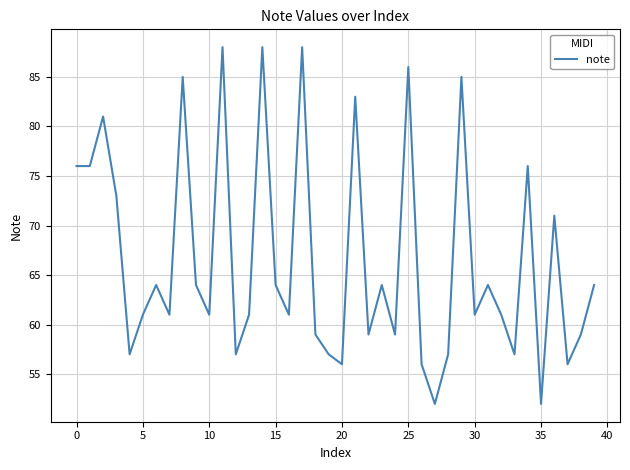

True or false: the data has more than 1 interior local peaks.

True